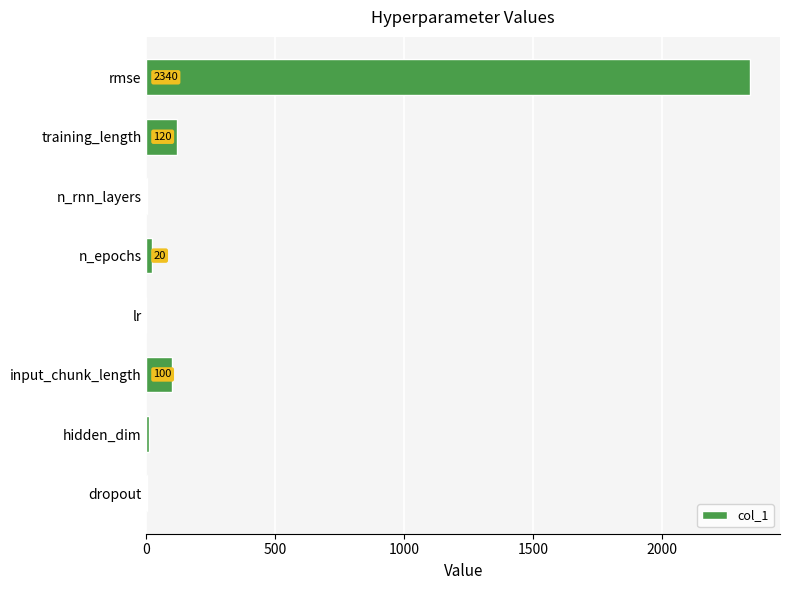

How many categories are shown in the chart?

8